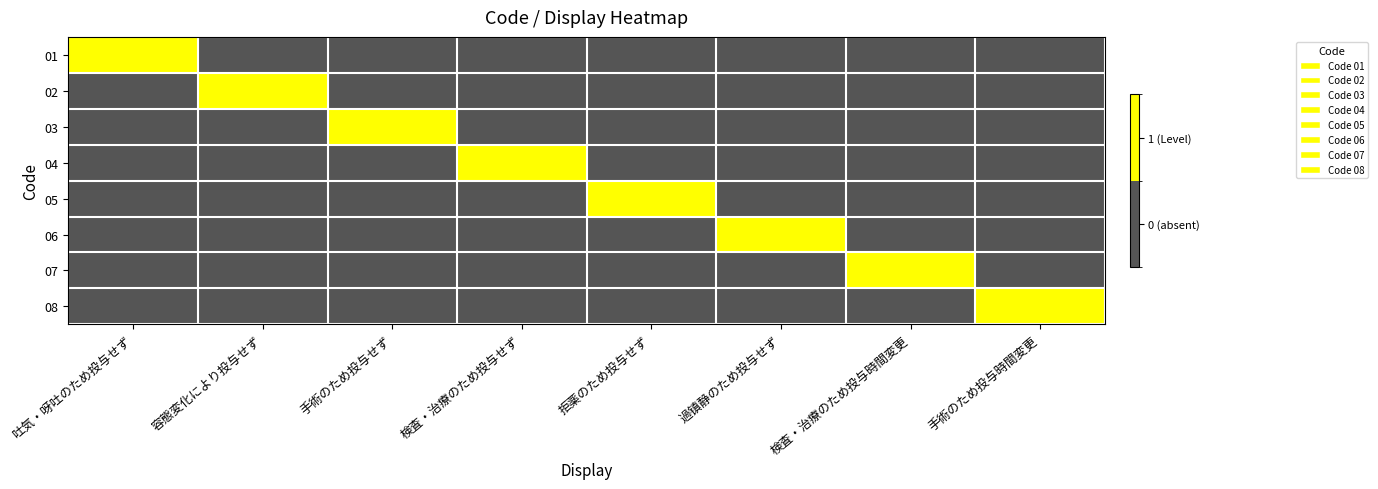

How many series are shown in this chart?

8